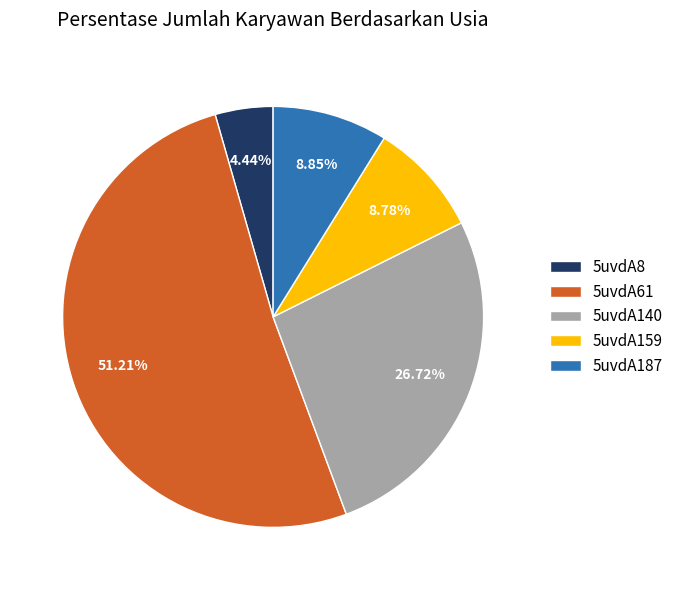

Is it true that 5uvdA140 is 27% of the pie?

True